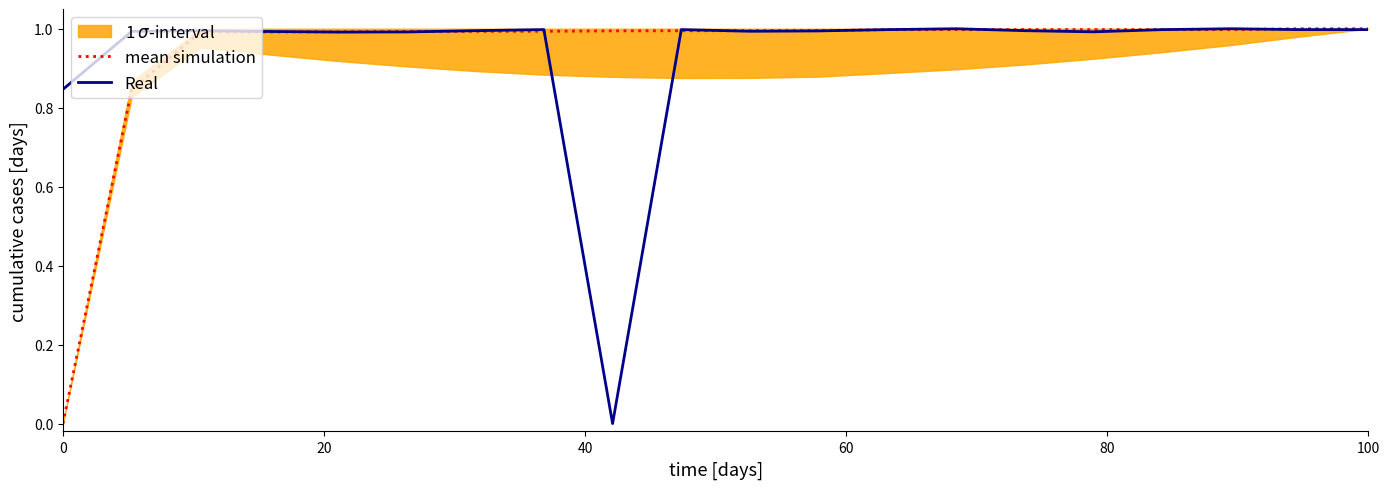

What is the sum of all Real values?

18.8